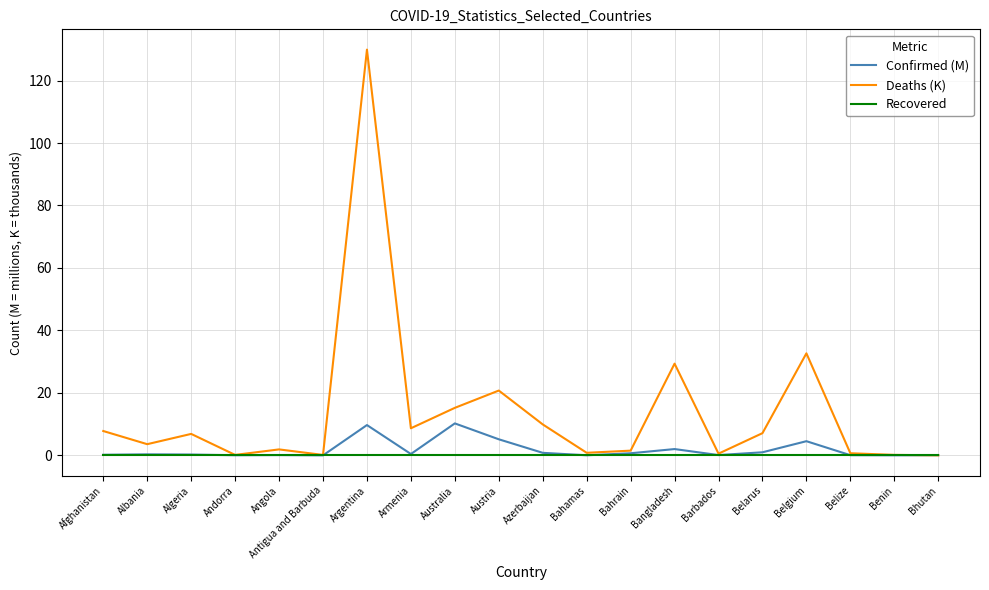

List the series in order of their peak value, highest first.

Deaths (K), Confirmed (M), Recovered